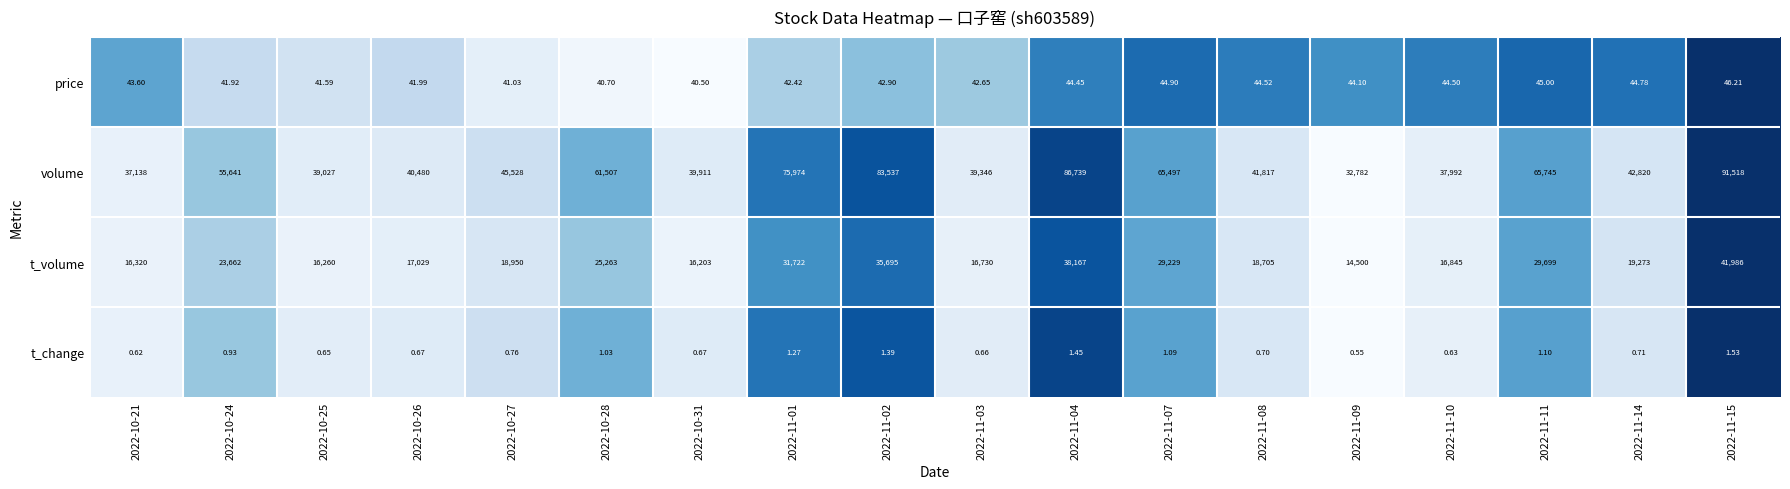

Between 2022-10-27 and 2022-11-03, which series saw the biggest shift?

volume